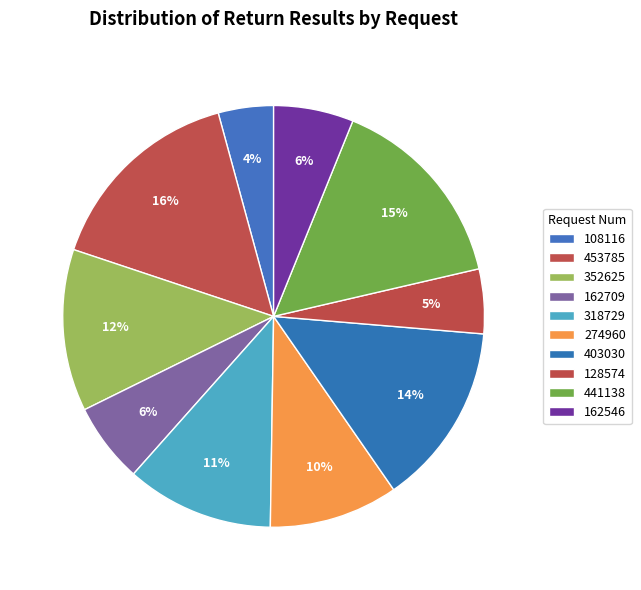

How many slices are in this pie chart?

10